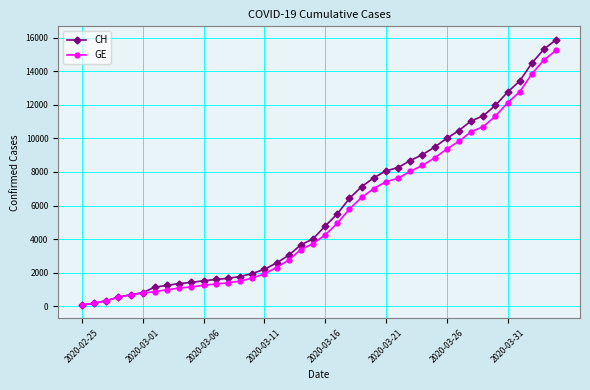

At how many categories does at least one series exceed 6140?

18